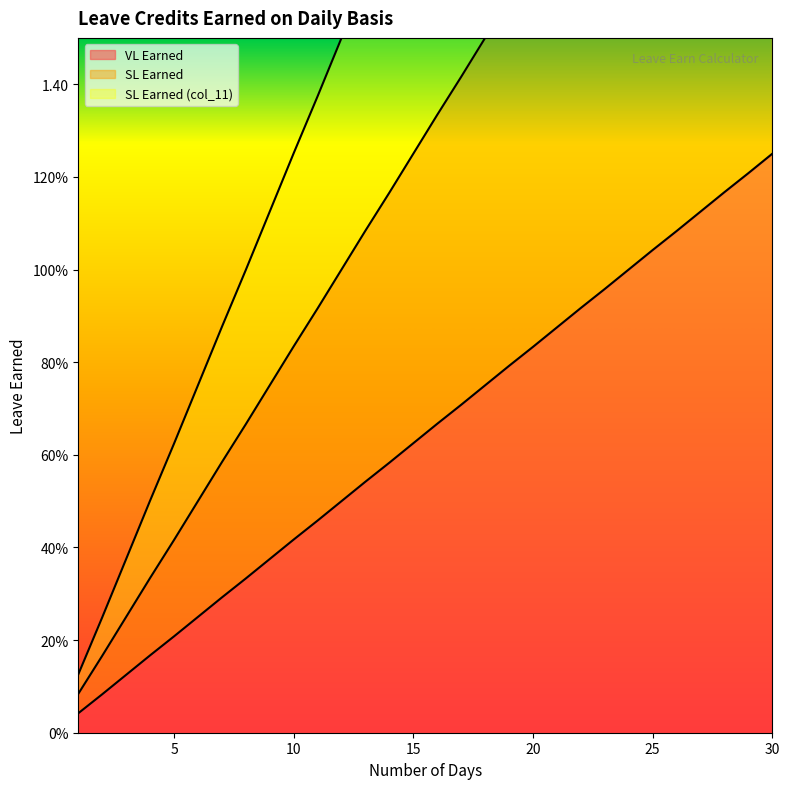

Is this an area chart (filled region under the line)?

No